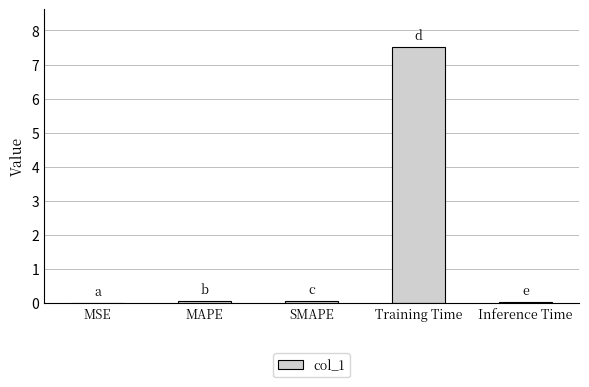

Which has a higher value, MSE or Training Time?

Training Time